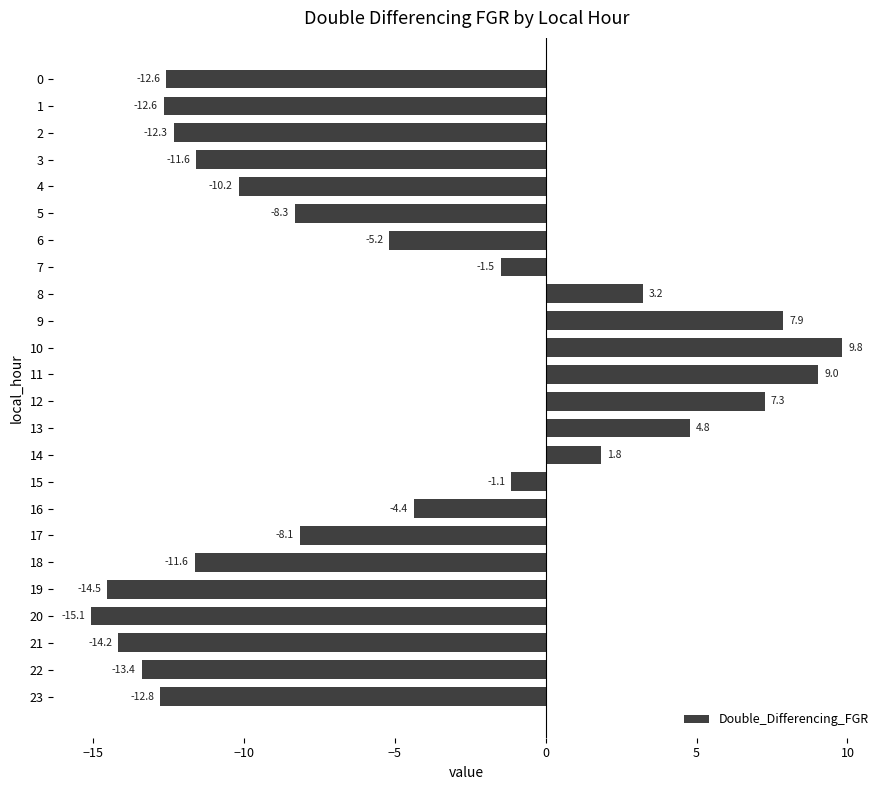

What is the difference between the second highest and minimum values?

24.1